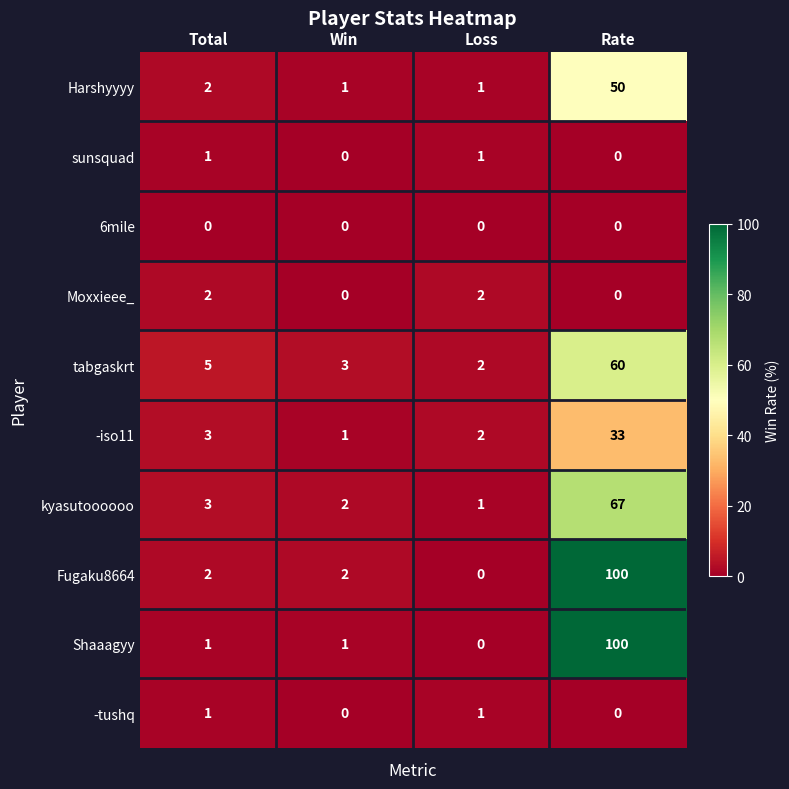

Is the value of tabgaskrt at Rate greater than the value of Harshyyyy at Win?

Yes